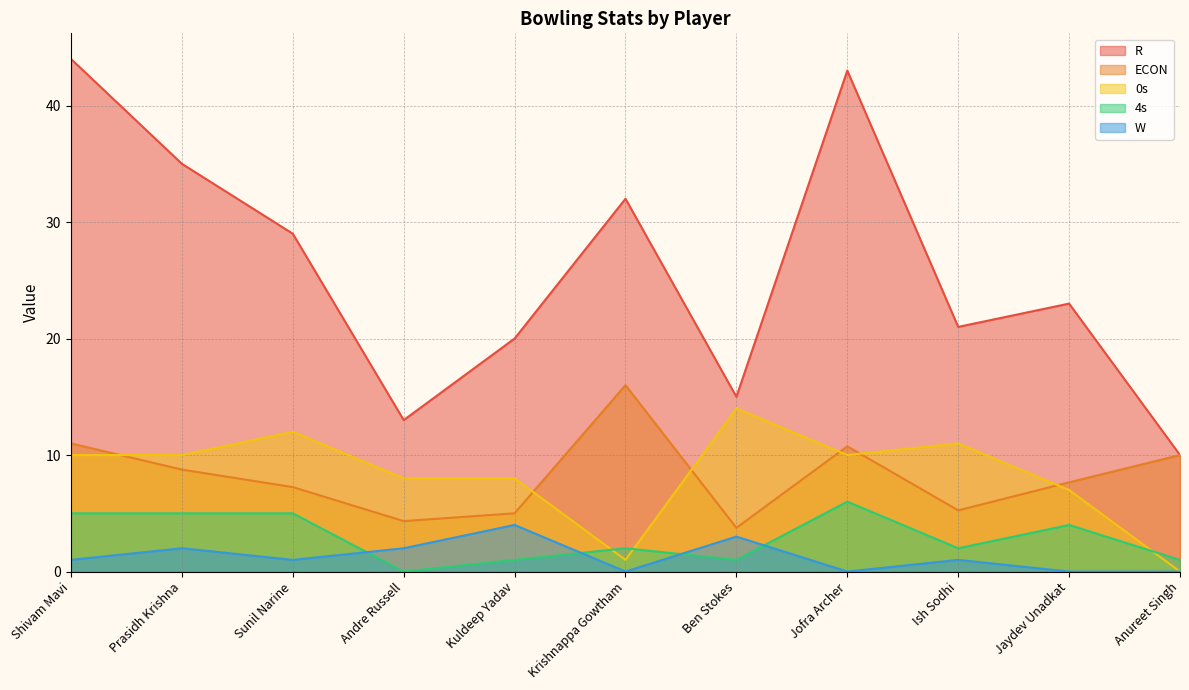

How many positive values does the 0s series have?

10